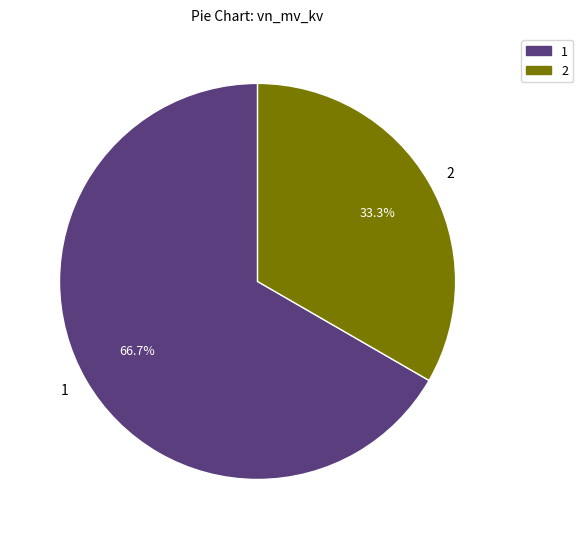

Count the number of slices in the pie.

2